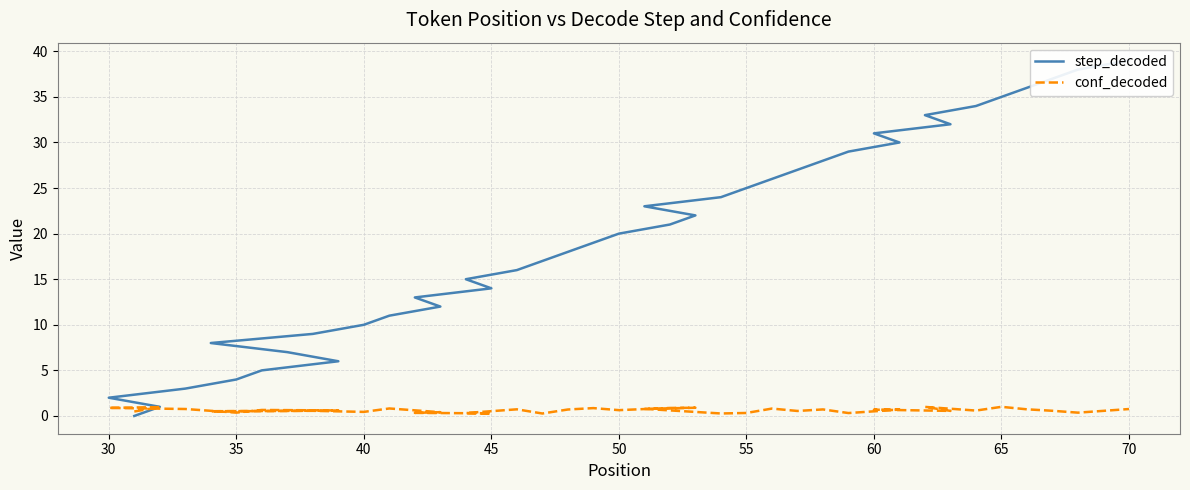

The value of conf_decoded at 45 is 0.4. True or false?

True